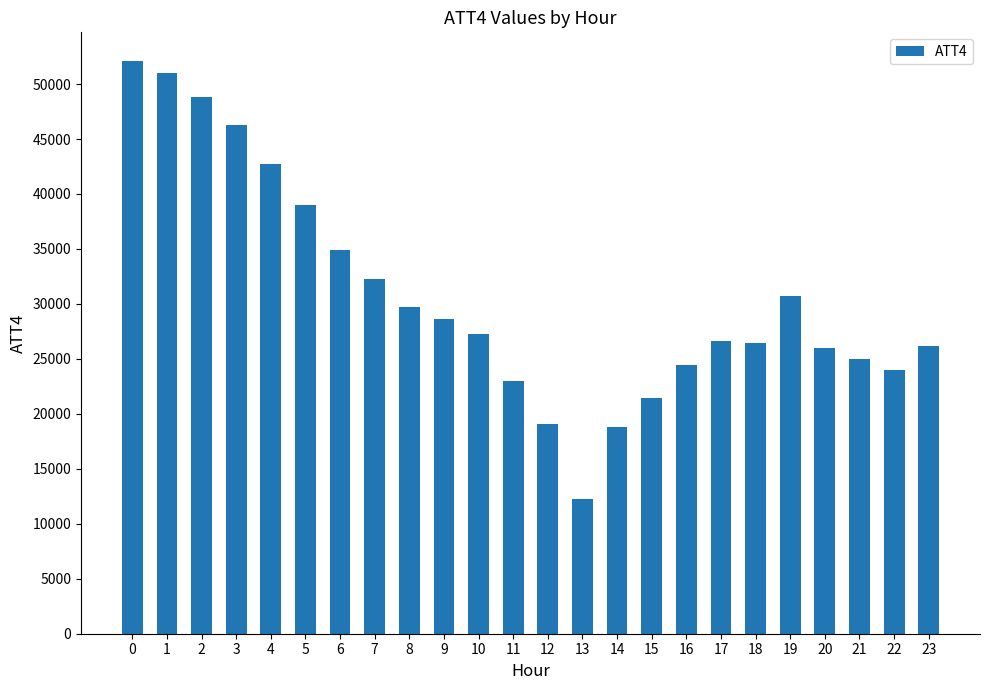

Does the chart contain any negative values?

No